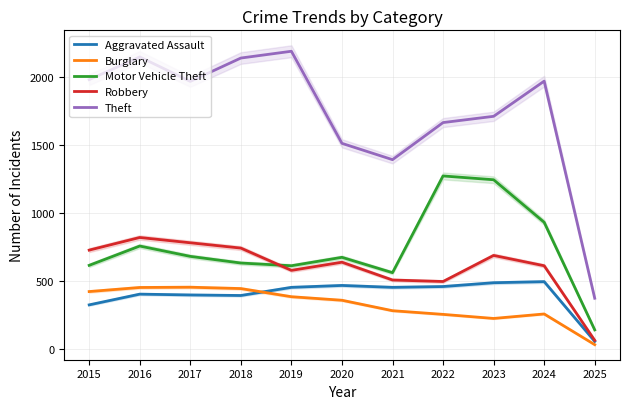

The value of Aggravated Assault at 2023 is 266. True or false?

False